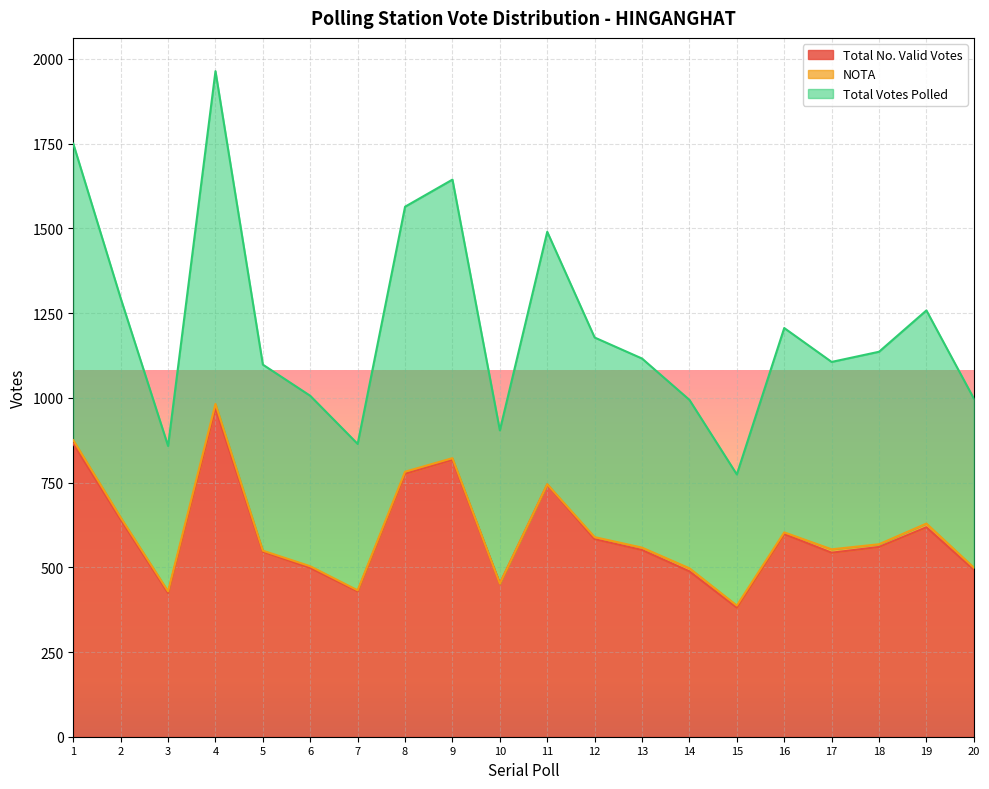

What is the value of the Total No. Valid Votes point at the 17th from the left?

543